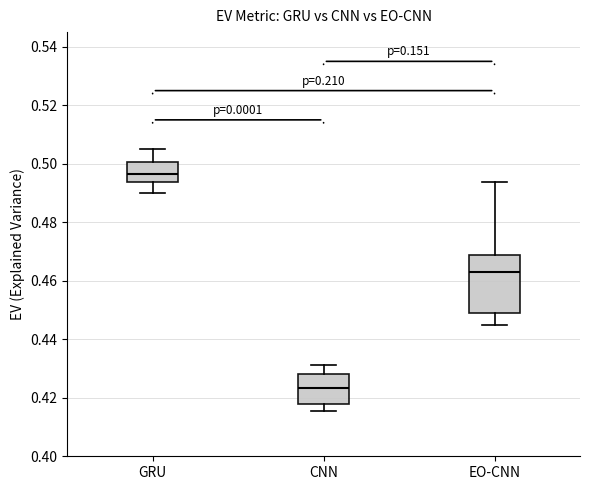

Reading left to right, transcribe this box plot: for each box, give where its median line is, the range the box spans, and where its two whiskers end, as read against the y-axis. The values are not printed on the chart, so give them approximately, as read against the axis.

GRU: median 0.496, box 0.494 to 0.500, whiskers 0.490 to 0.506
CNN: median 0.424, box 0.418 to 0.428, whiskers 0.416 to 0.432
EO-CNN: median 0.464, box 0.448 to 0.468, whiskers 0.444 to 0.494